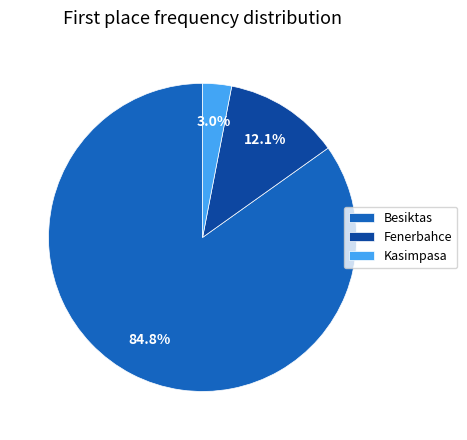

Is Fenerbahce the majority of the pie?

No